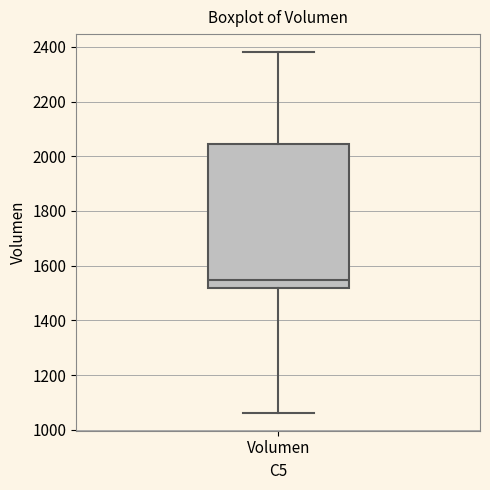

Where does the median line of the box for Volumen sit on the y-axis? The values are not printed on the chart, so give them approximately, as read against the axis.

1540